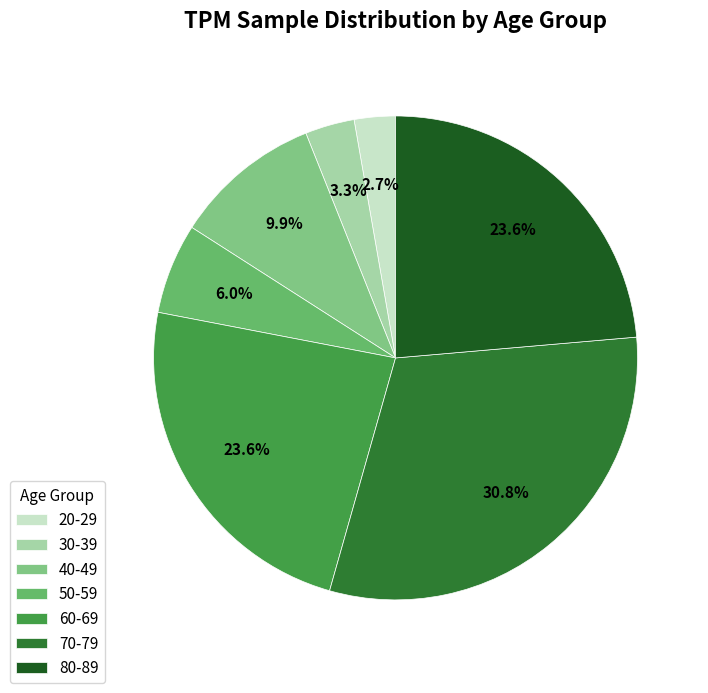

Does 20-29 account for over 50% of the chart?

No